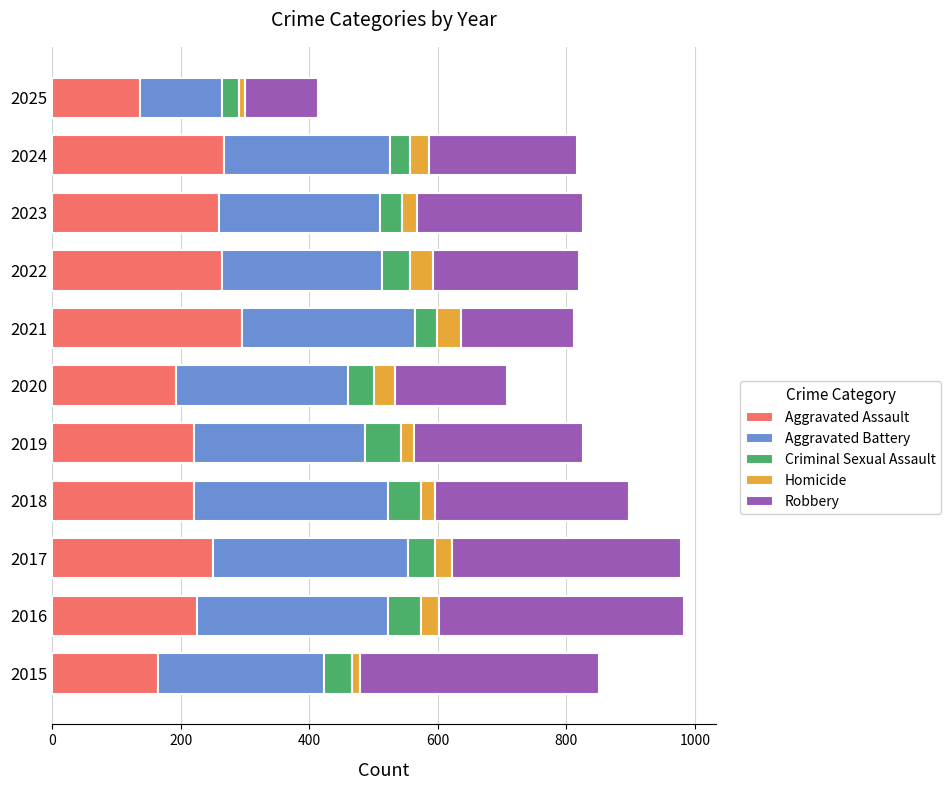

The value of Aggravated Assault at 2018 is 85. True or false?

False